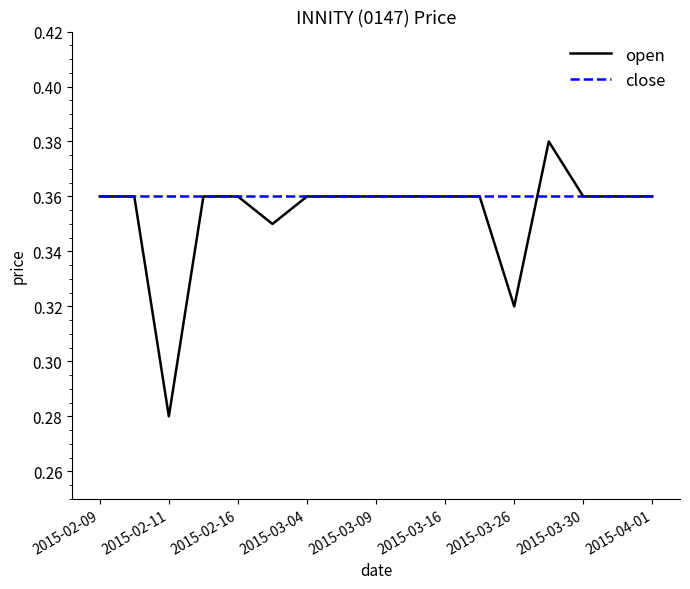

Rank the series by their maximum value, from highest to lowest.

open, close